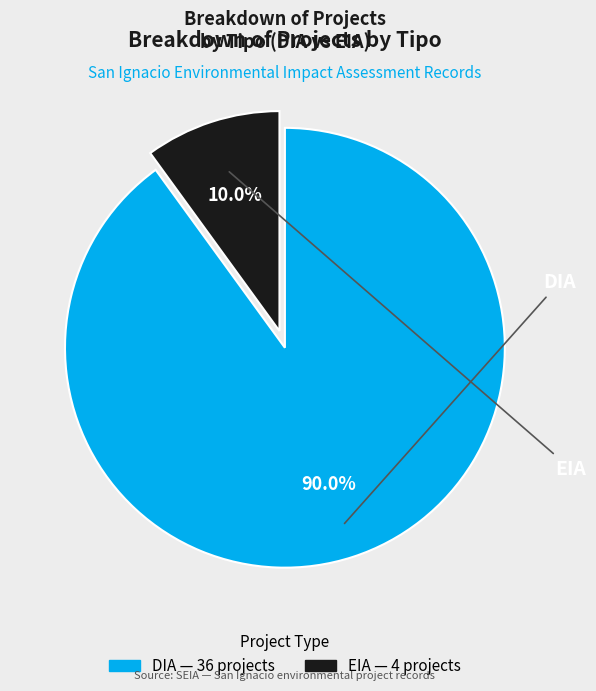

To the nearest percent, what portion does EIA represent?

10%